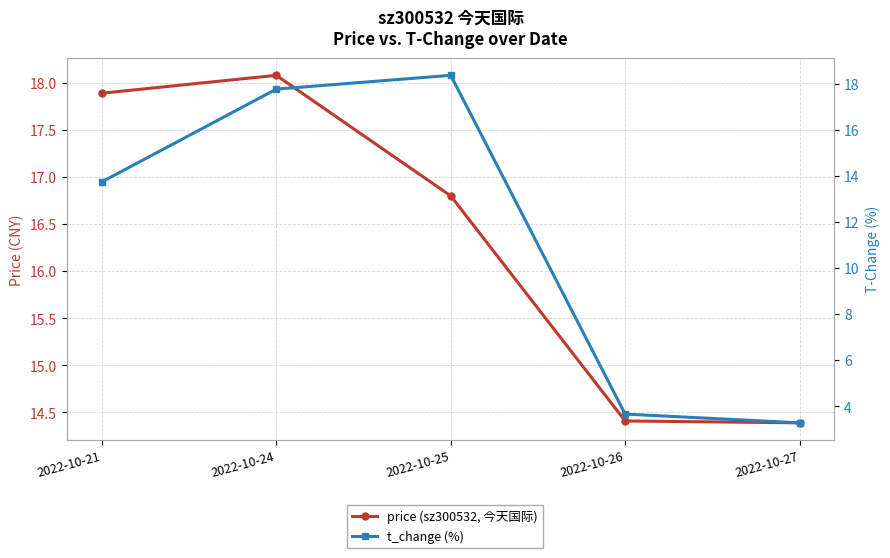

What is the sum of the price (sz300532, 今天国际) values at 2022-10-24 and 2022-10-21?

36.0